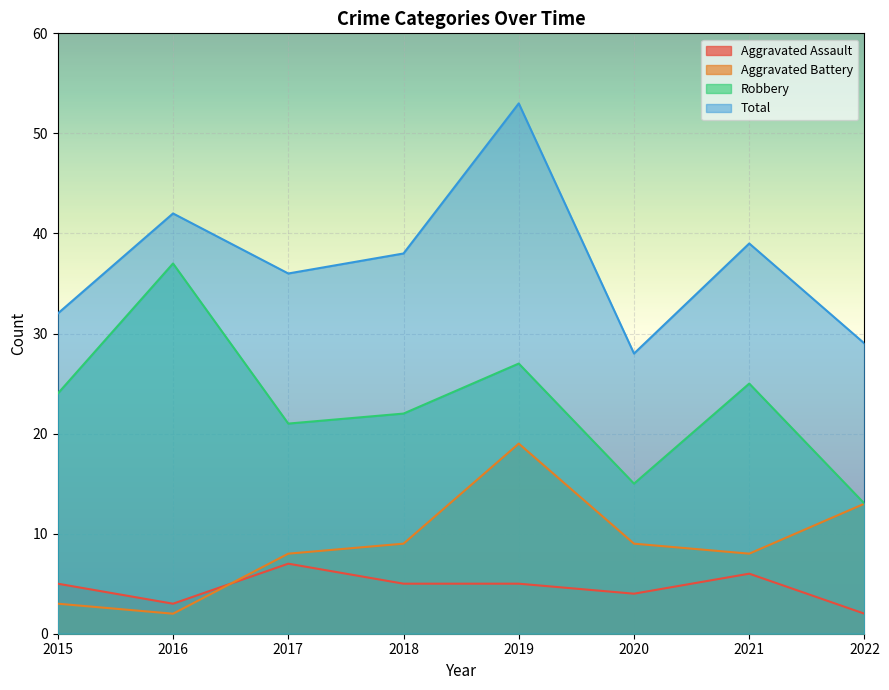

Which category has the highest value in the Total series?

2019